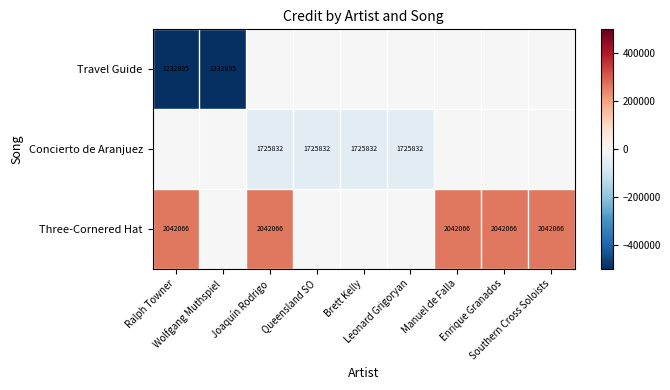

At which category does the chart reach its peak across all series?

Ralph Towner